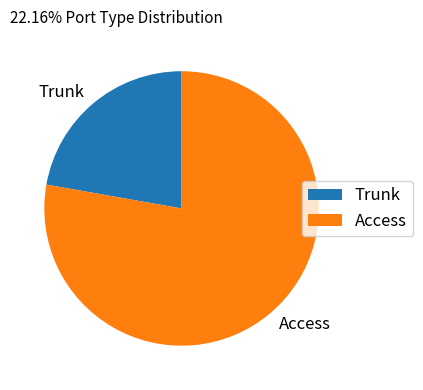

Which slice is the smallest?

Trunk